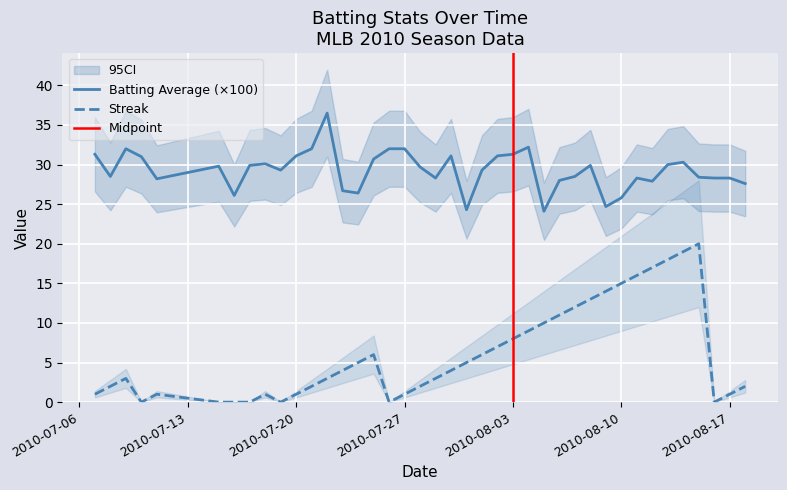

Which series has the largest total across all categories?

batting_avg